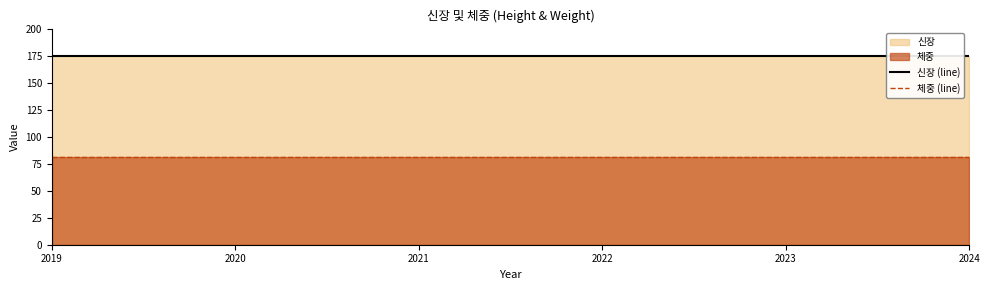

The 체중 series shows 141 at 2019-06-19. True or false?

False